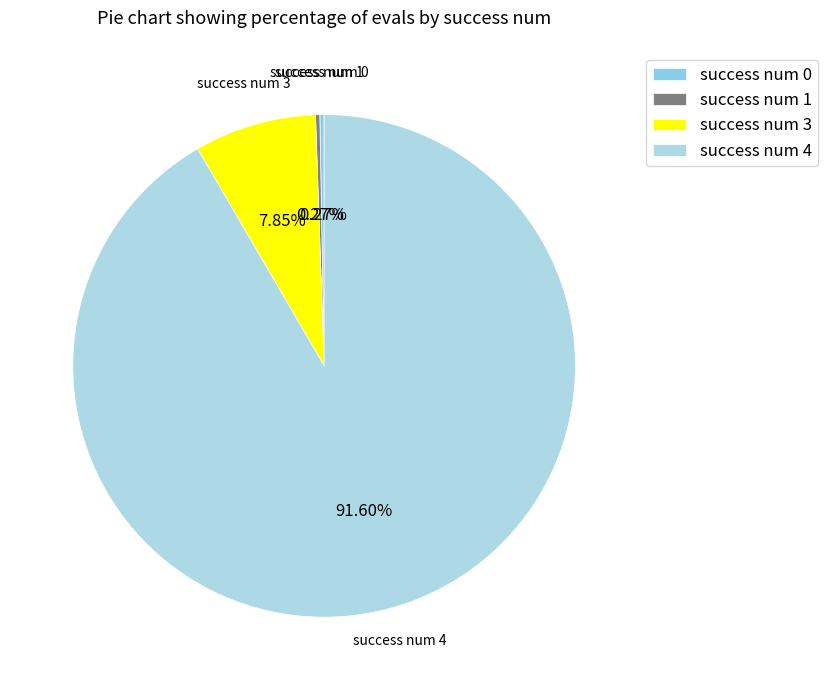

Which category accounts for the majority?

success num 4